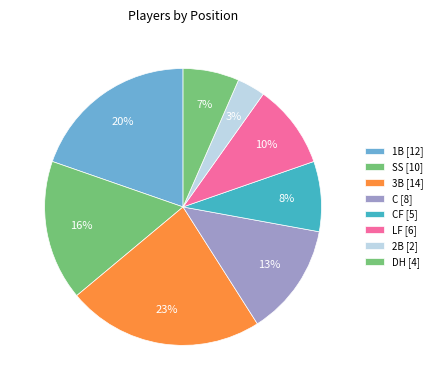

How many slices are in this pie chart?

8